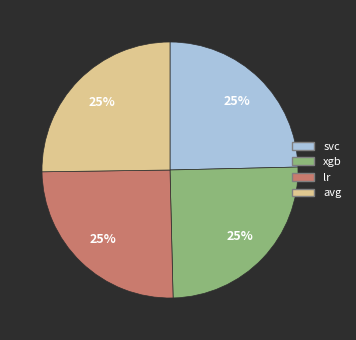

The lr slice represents 25% of the pie. True or false?

True